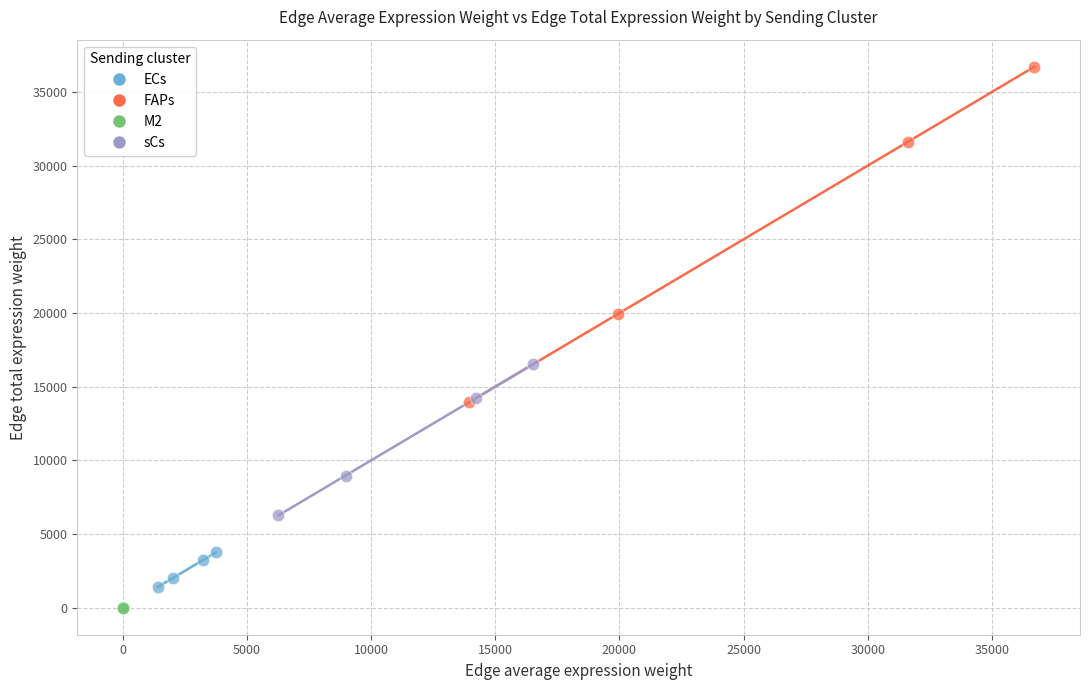

Which series has the widest spread of Y values?

FAPs